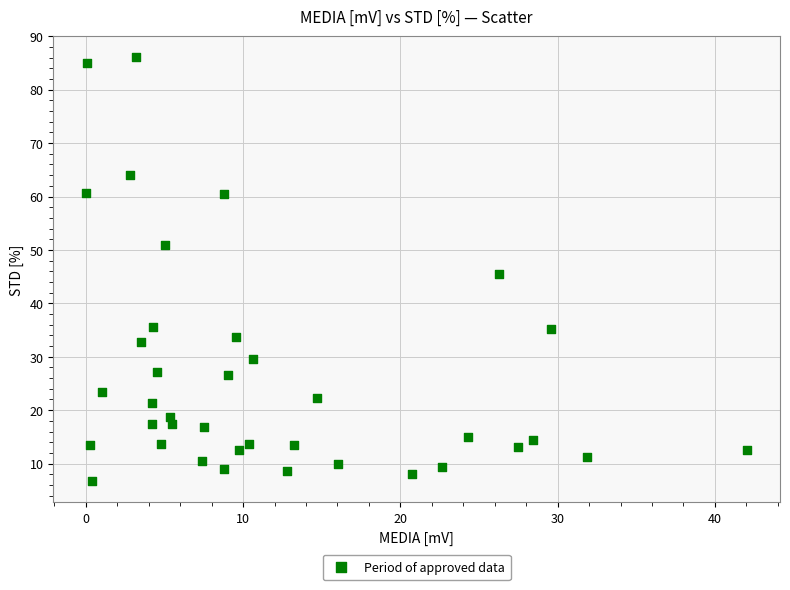

What is the range of X values (max minus min)?

42.0